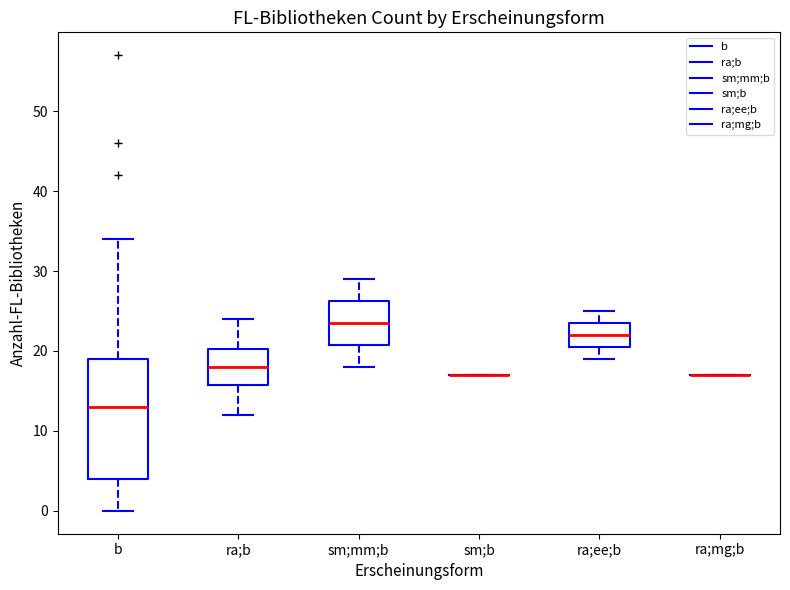

Reading left to right, read every box against the y-axis: the position of its median line, the range the box covers, and the ends of its whiskers. The values are not printed on the chart, so give them approximately, as read against the axis.

b: median 13, box 4 to 19, whiskers 0 to 34
ra;b: median 18, box 16 to 20, whiskers 12 to 24
sm;mm;b: median 24, box 21 to 26, whiskers 18 to 29
sm;b: box collapsed to a line at 17, whiskers 17 to 17
ra;ee;b: median 22, box 21 to 24, whiskers 19 to 25
ra;mg;b: box collapsed to a line at 17, whiskers 17 to 17